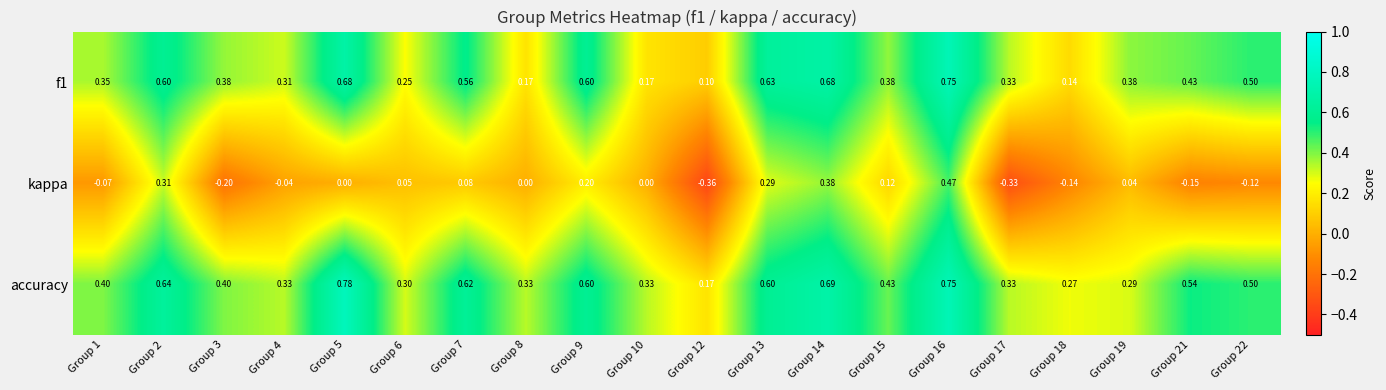

Which series has the largest total across all categories?

accuracy